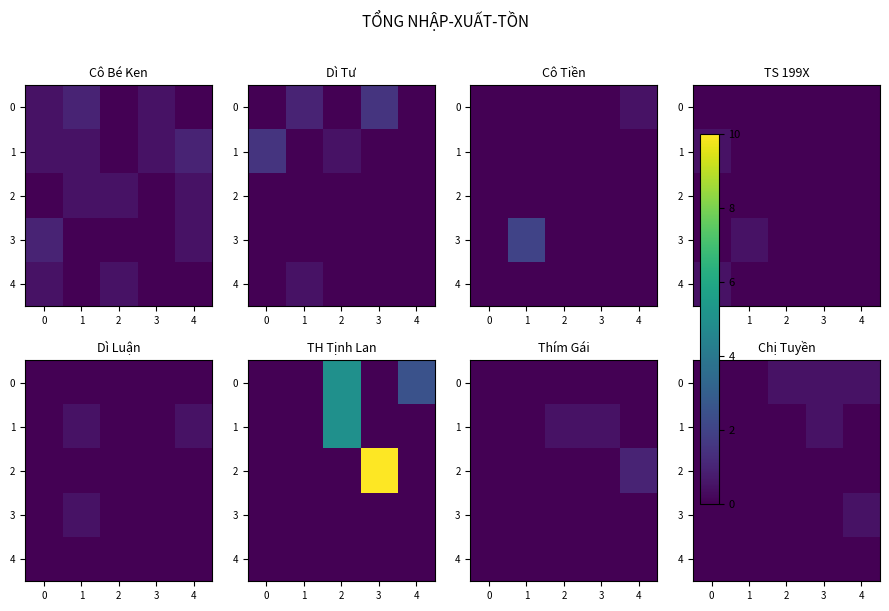

The value of 1 at 4 is 0.3. True or false?

False